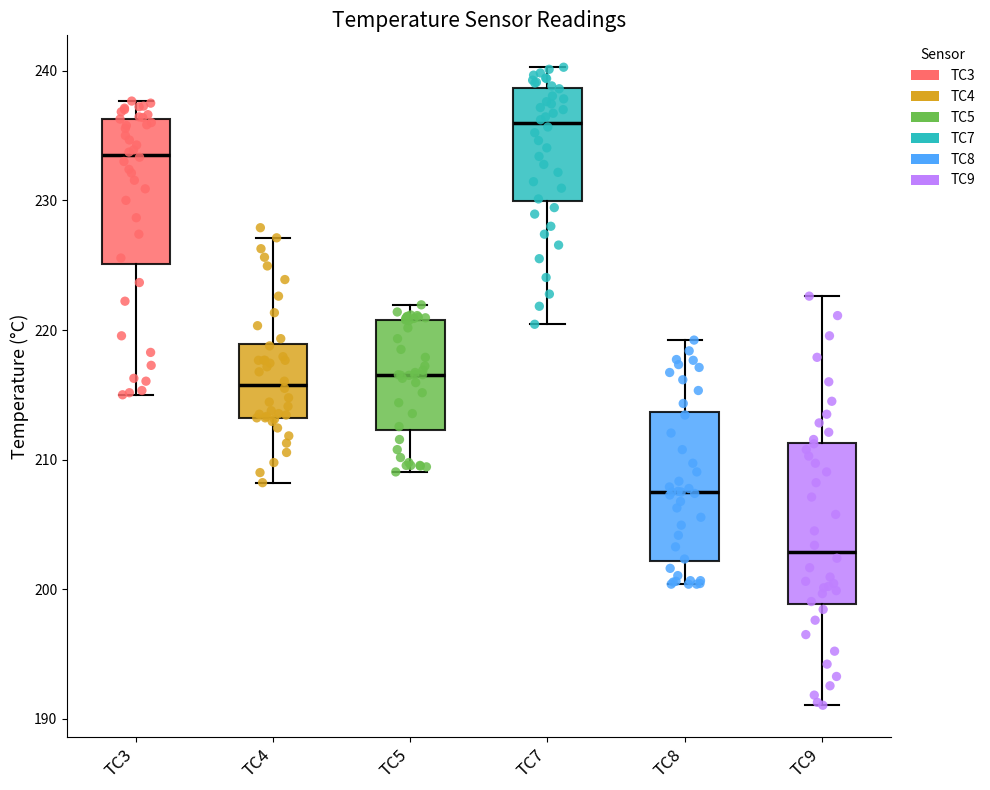

Which box's median line is the lowest?

TC9